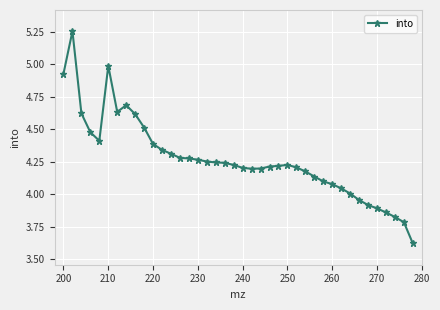

What is the difference between the second highest and minimum values?

1.4